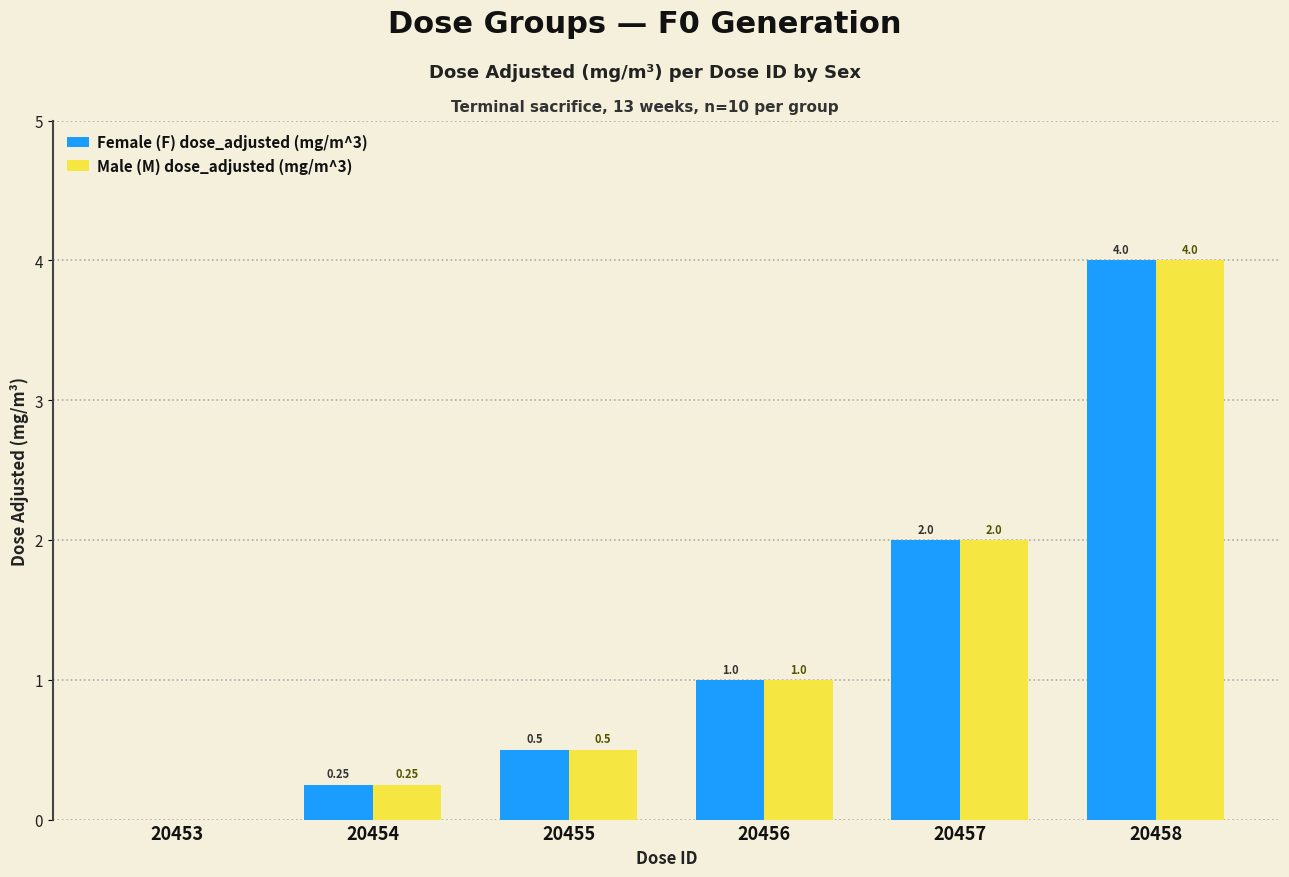

Is the value of Male (M) dose_adjusted (mg/m^3) at 20453 greater than the value of Female (F) dose_adjusted (mg/m^3) at 20456?

No